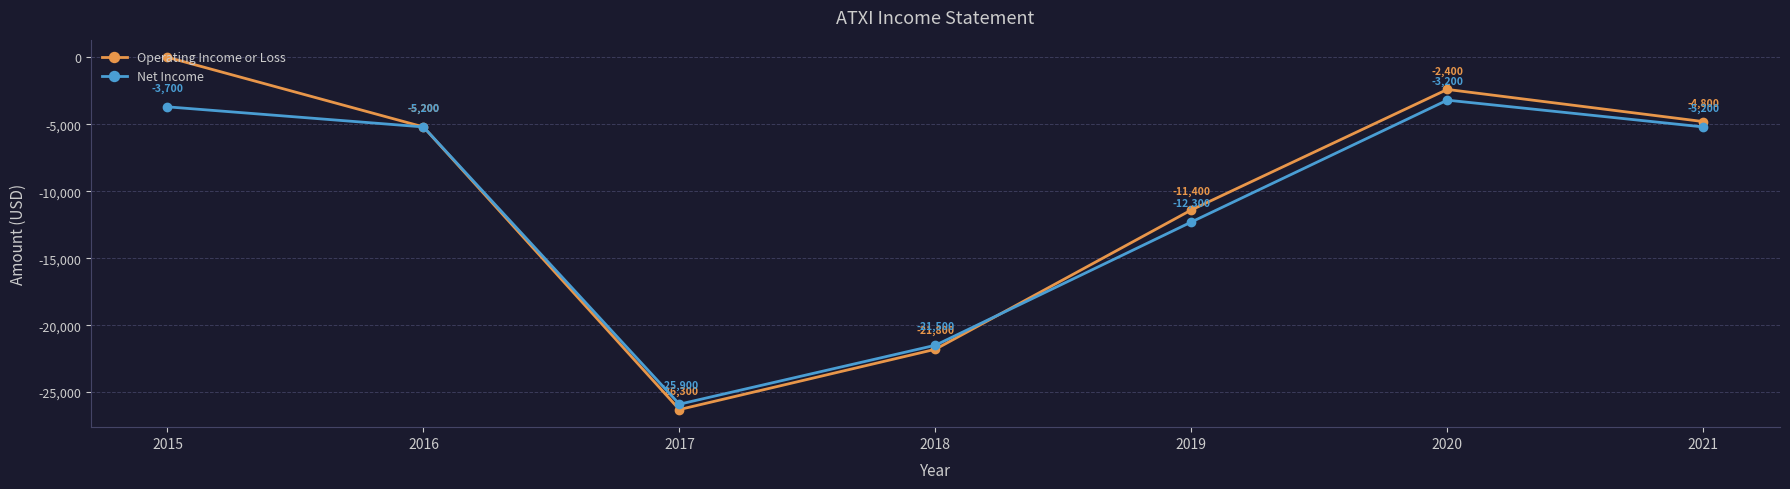

How many lines are shown in the chart?

2